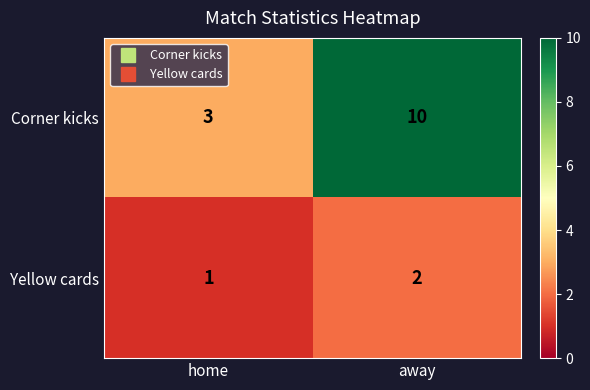

True or false: Yellow cards has a value of 2 at away.

True